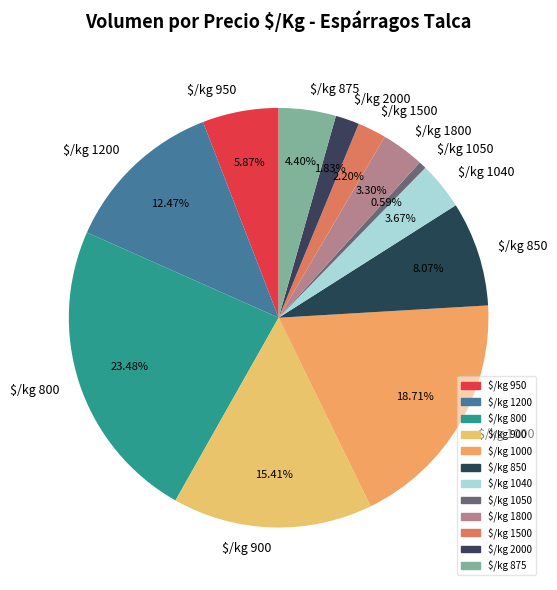

Which category has the biggest portion of the pie?

$/kg 800